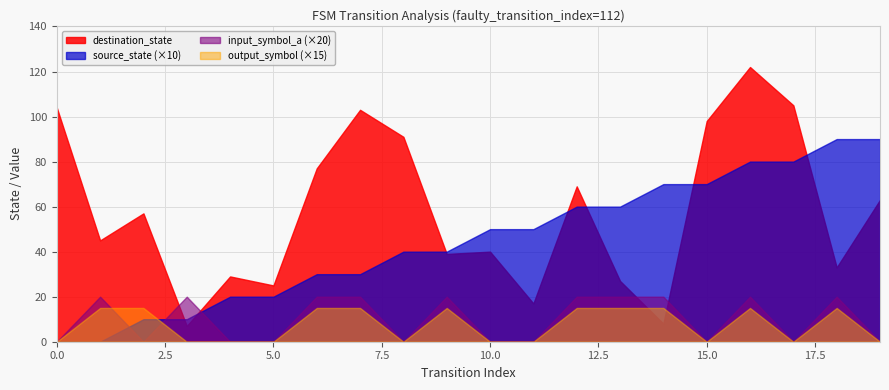

List the series in order of their peak value, highest first.

destination_state, source_state (×10), input_symbol_a (×20), output_symbol (×15)